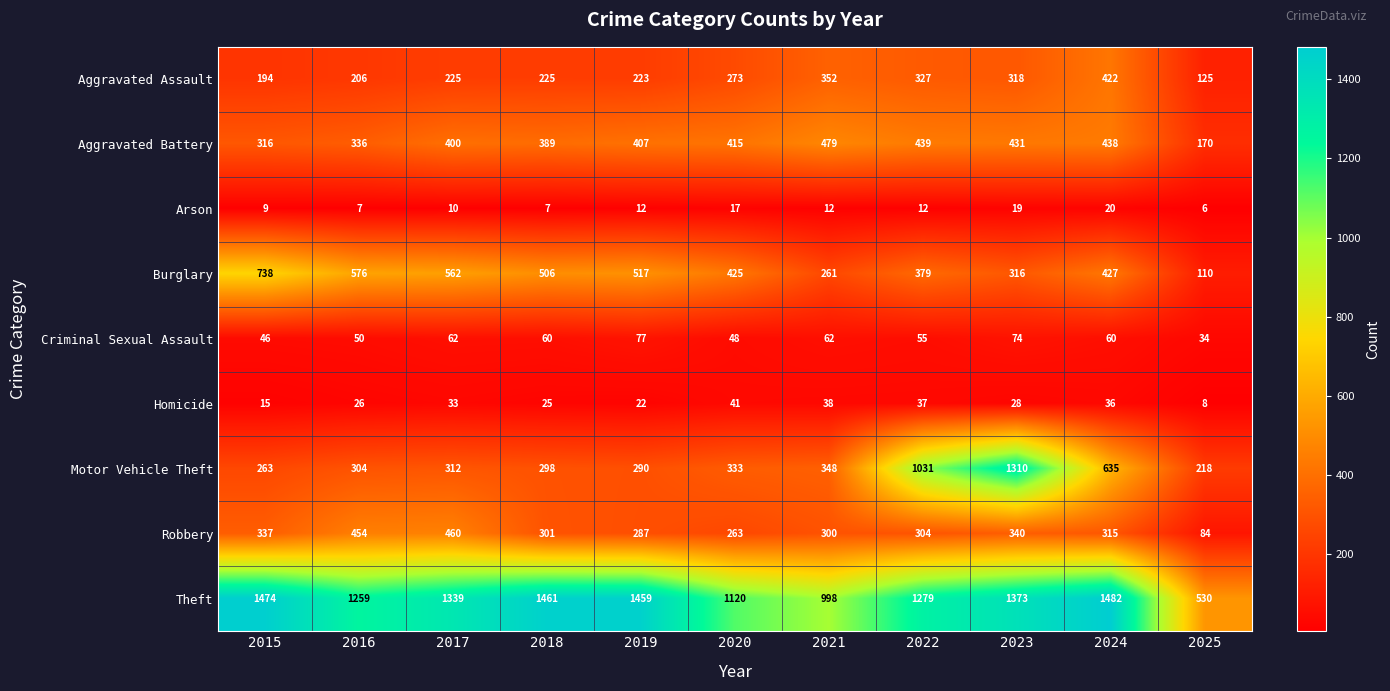

How many series are shown in this chart?

9